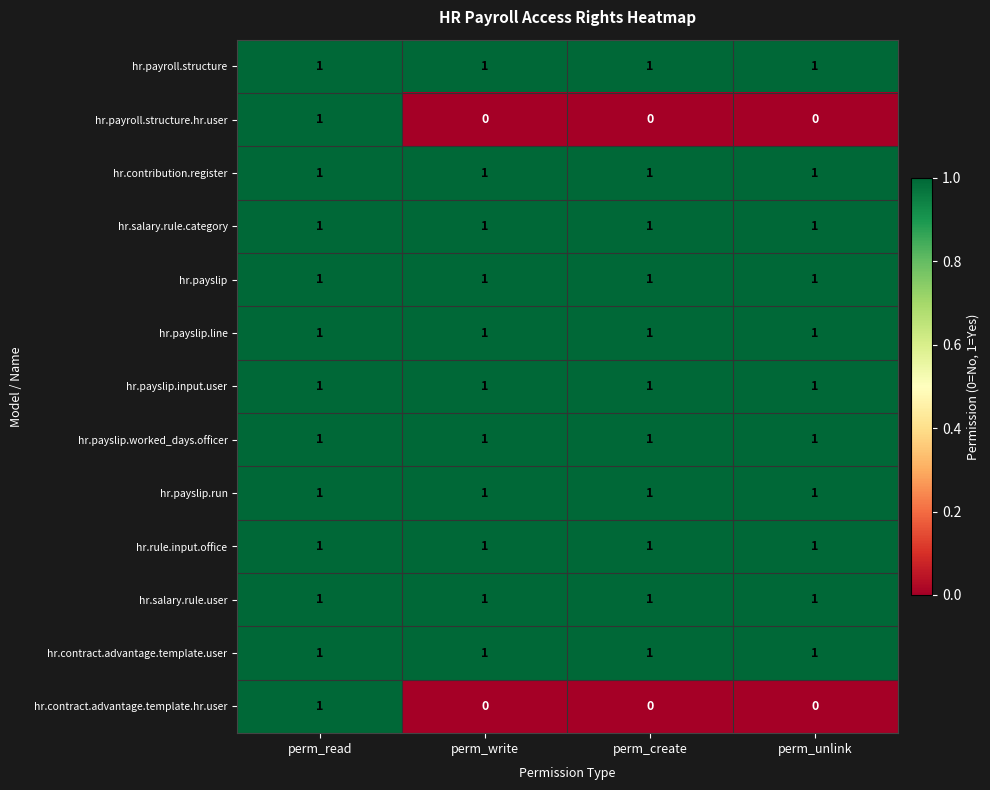

The hr.payslip.run series shows 0 at perm_create. True or false?

False